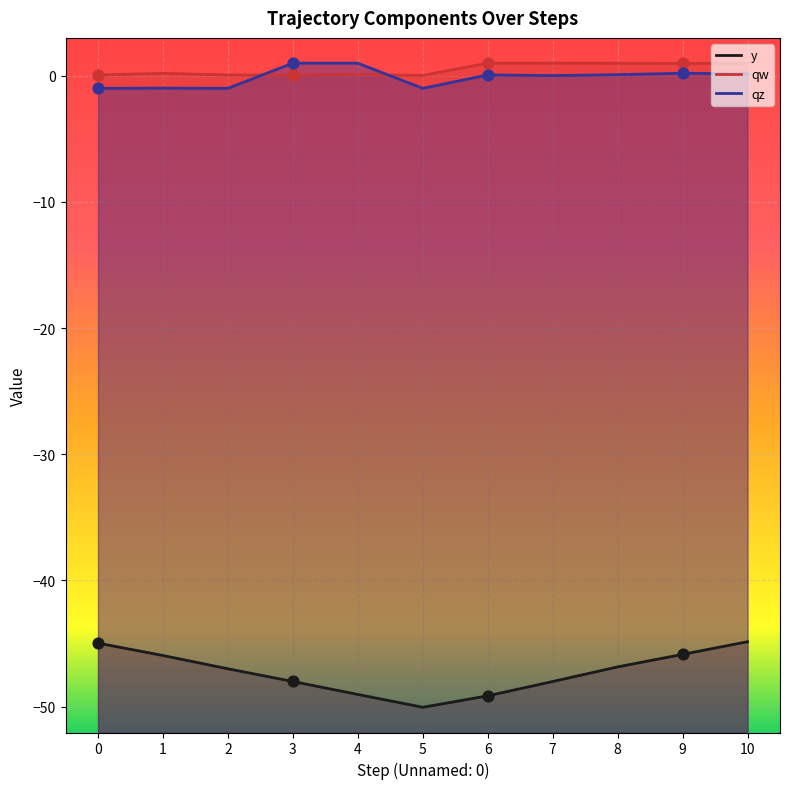

Is the value of qw at 10 greater than the value of qz at 9?

Yes